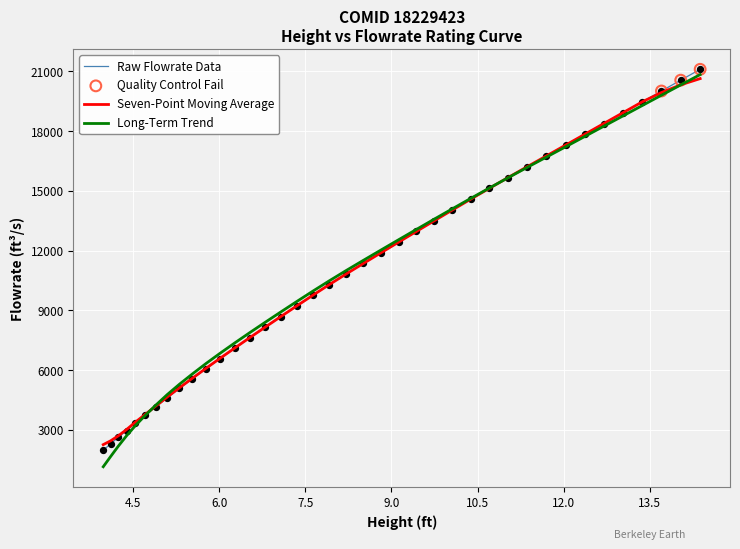

Which series has the largest range (max minus min)?

Long-Term Trend